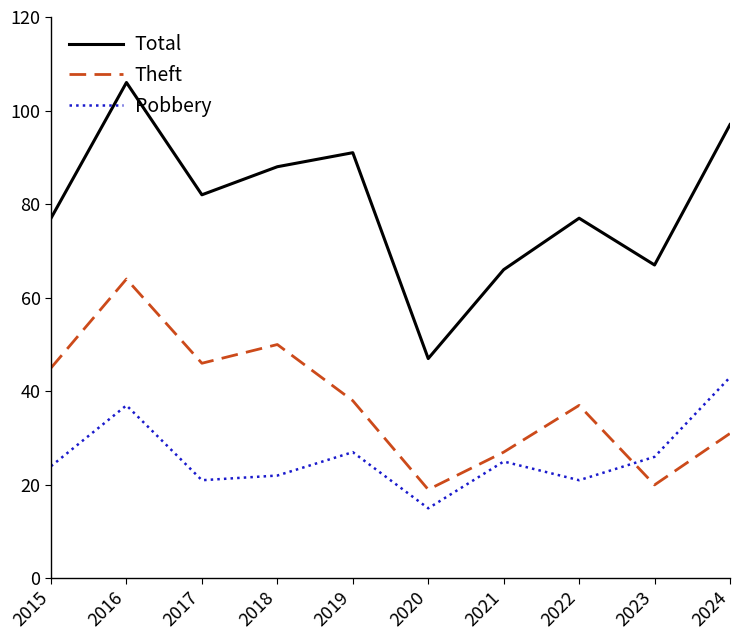

List the series in order of their peak value, lowest first.

Robbery, Theft, Total